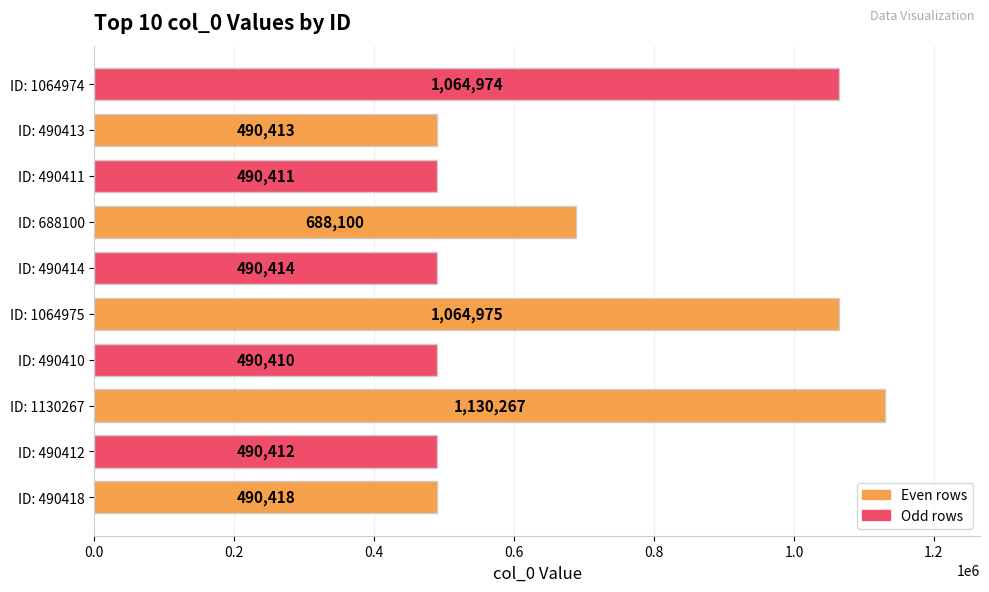

Does the chart contain any negative values?

No